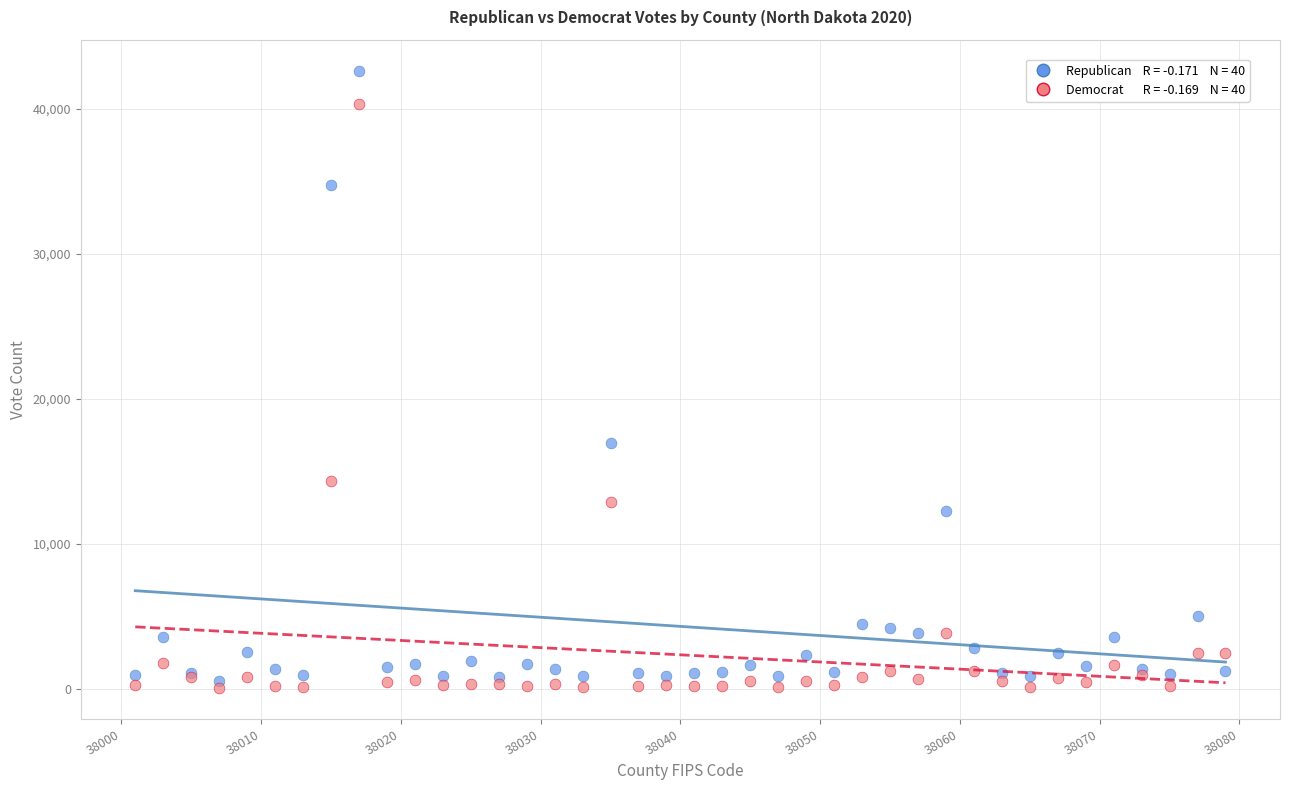

Across all series, what Y value is closest to 21345?

16987